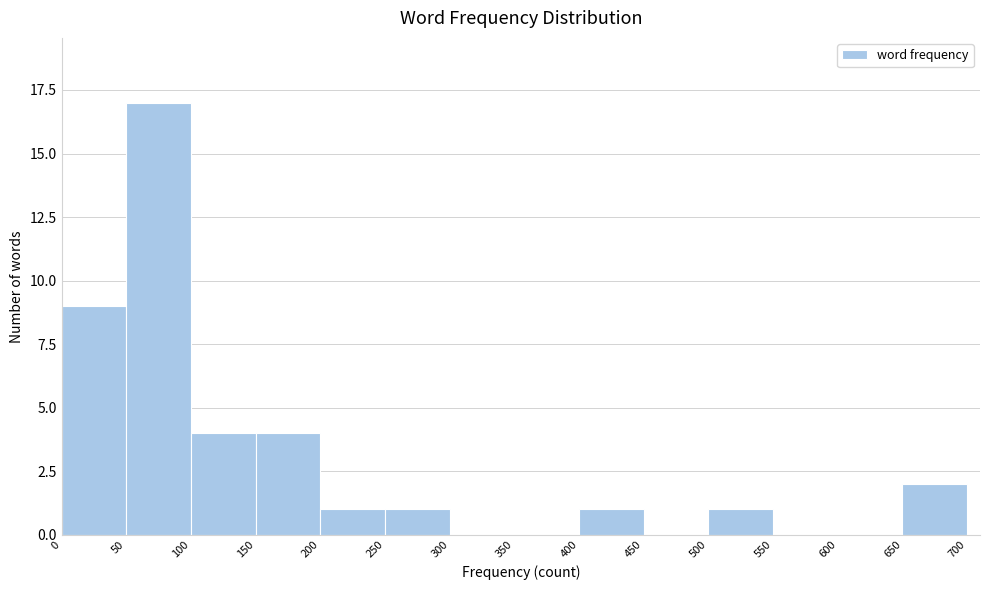

What is the height of the bar covering 100 to 150 on the x-axis? The values are not printed on the chart, so give them approximately, as read against the axis.

4